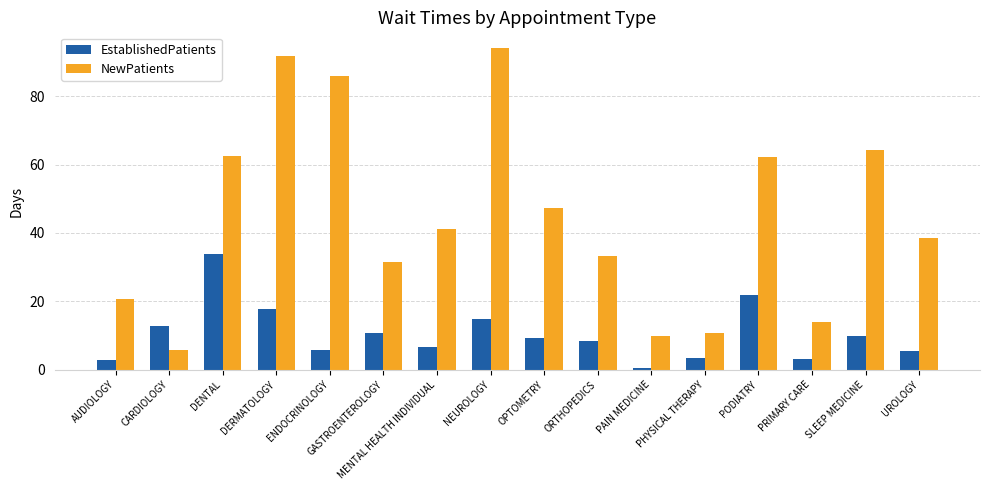

What is the difference between the EstablishedPatients values at PHYSICAL THERAPY and DERMATOLOGY?

14.4